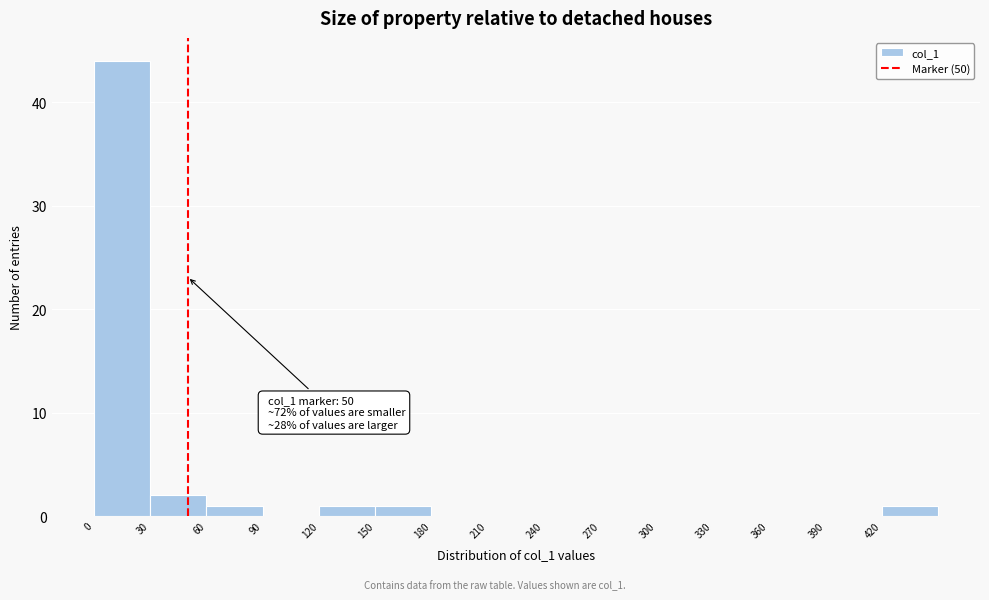

Which range on the x-axis has the tallest bar?

0 to 30